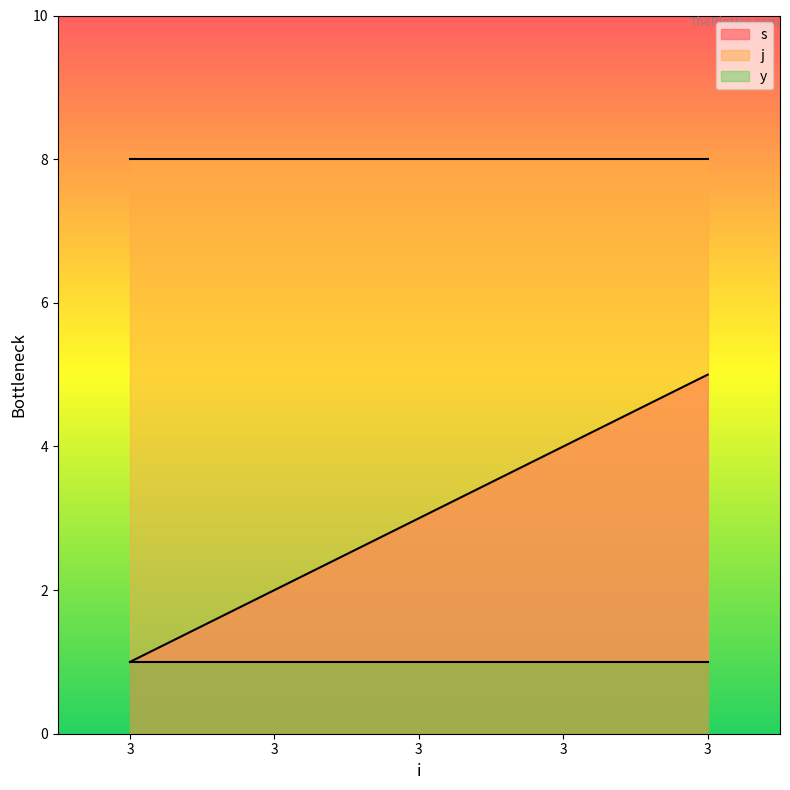

What is the spread (max minus min) of values at 3?

7